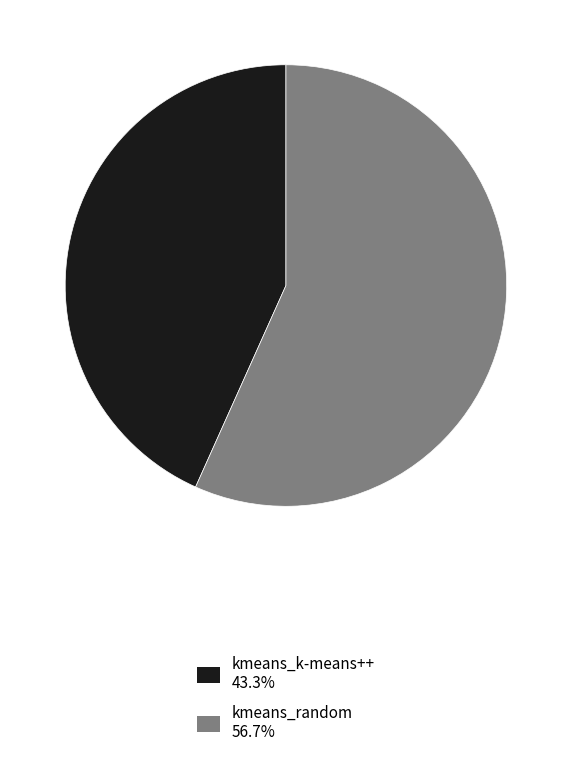

Is the sum of kmeans_k-means++ 43.3% and kmeans_random 56.7% greater than half?

Yes